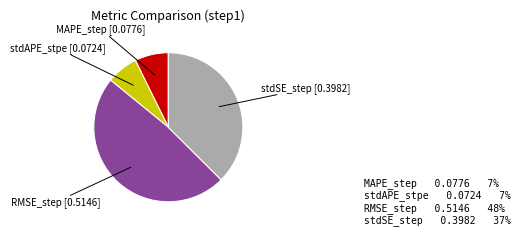

Is there a majority slice in this chart?

No